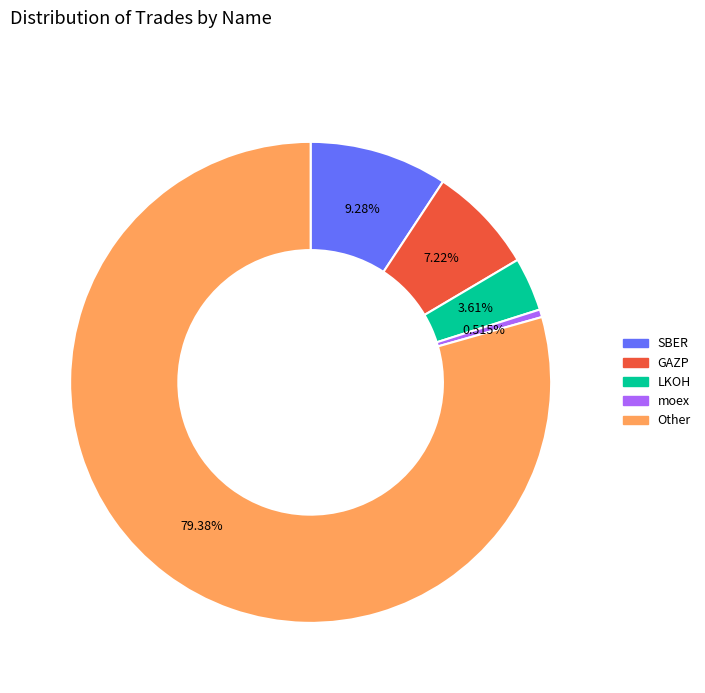

To the nearest percent, what percentage of the pie is Other?

79%